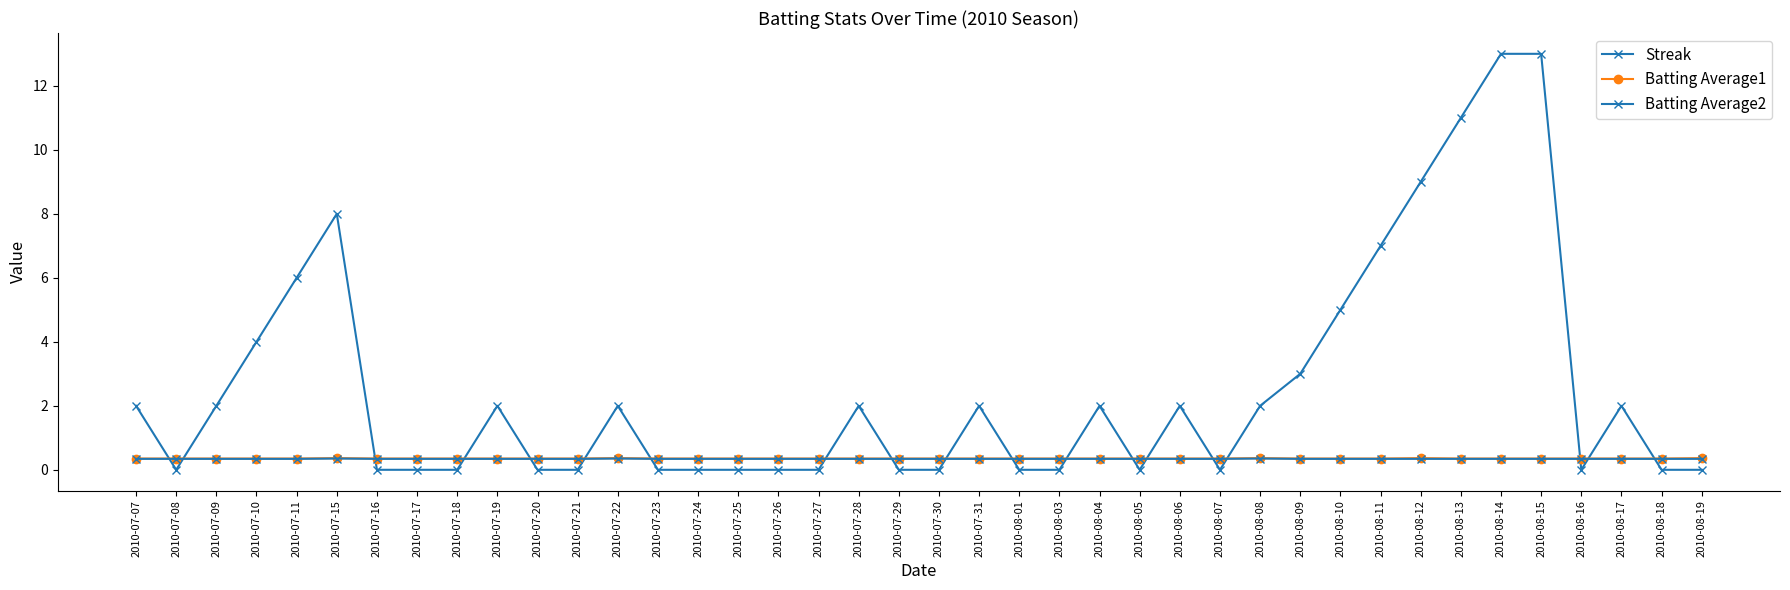

The value of Streak at 2010-08-08 is 2.9. True or false?

False